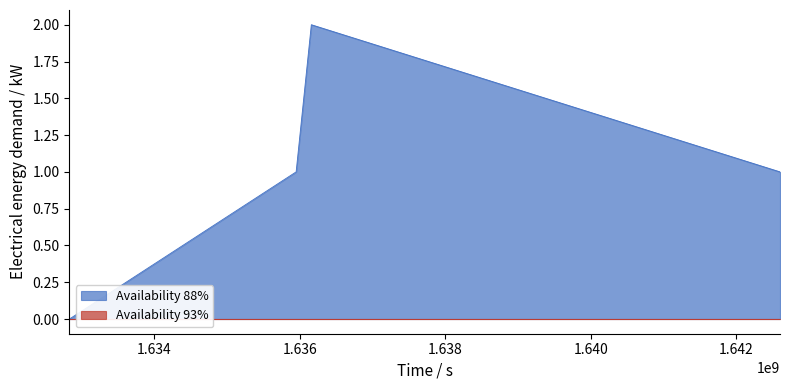

List the labels in order of value, largest first.

1636157895, 1635949105, 1642598663, 1632833201